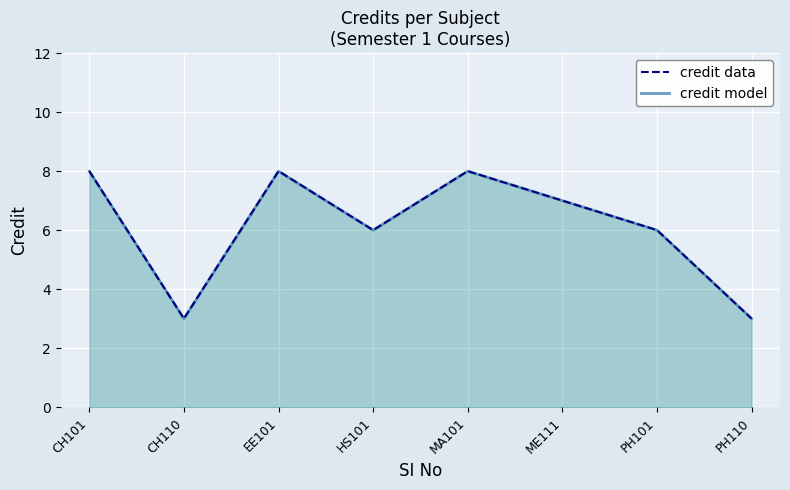

True or false: credit model and credit data cross at least once.

False